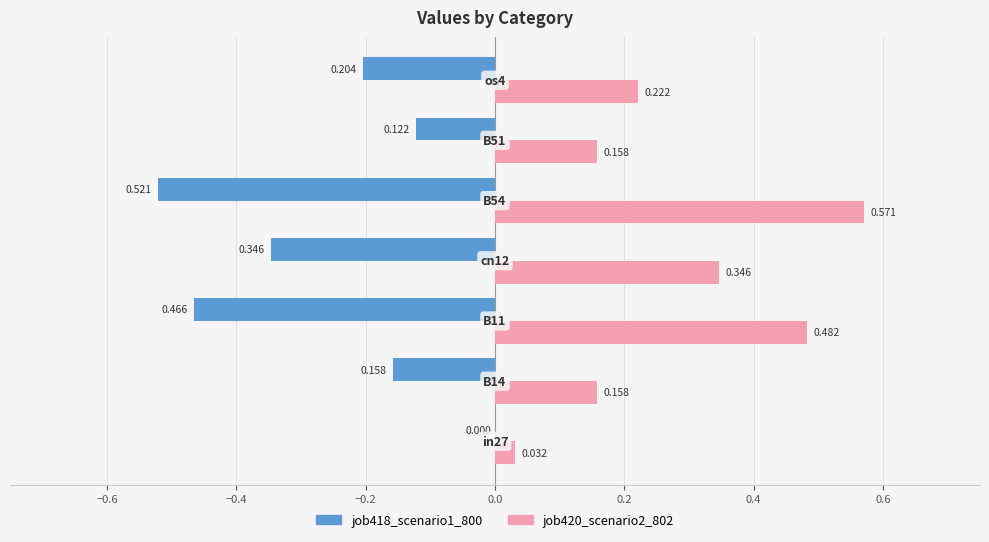

Rank the series by their maximum value, from lowest to highest.

job418_scenario1_800, job420_scenario2_802